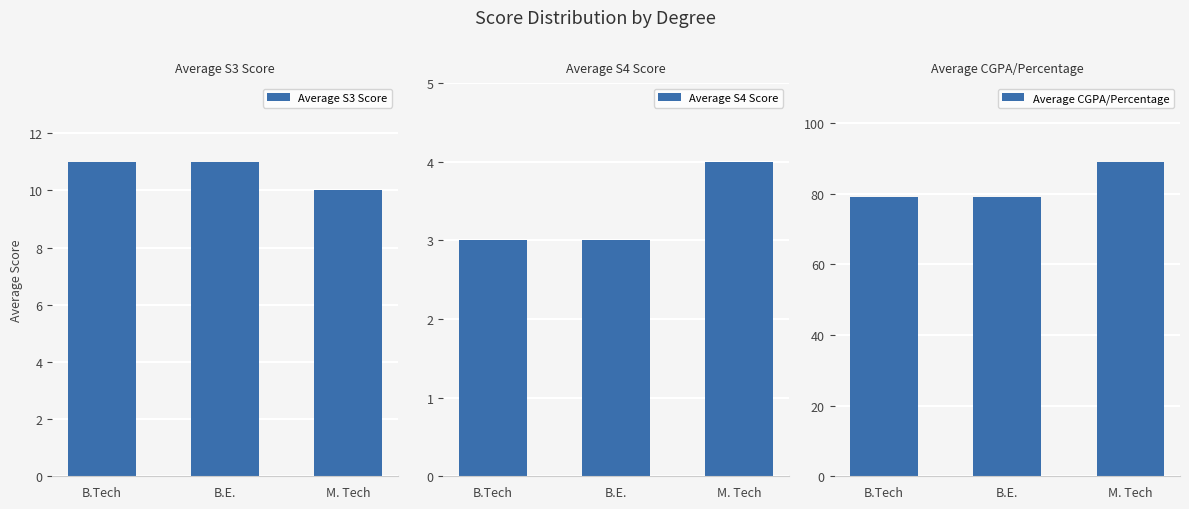

What is the difference between the Average S3 Score values at B.Tech and M. Tech?

1